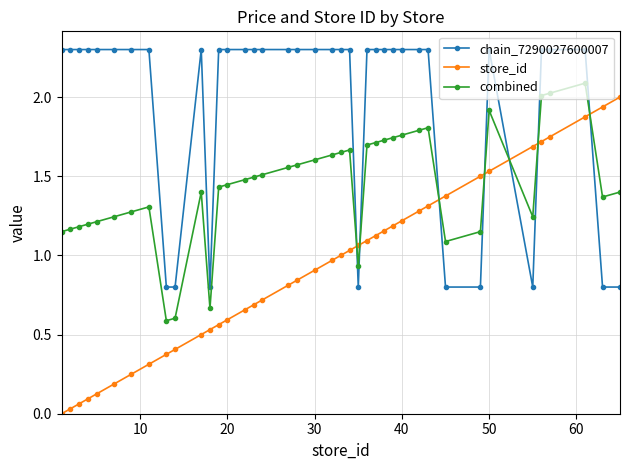

How many values in the combined series exceed 1?

36